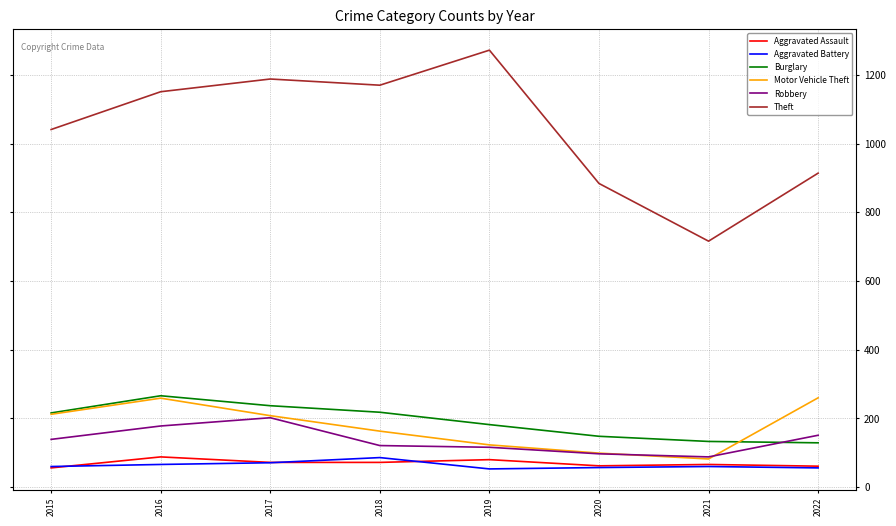

What is the maximum value for Theft?

1272